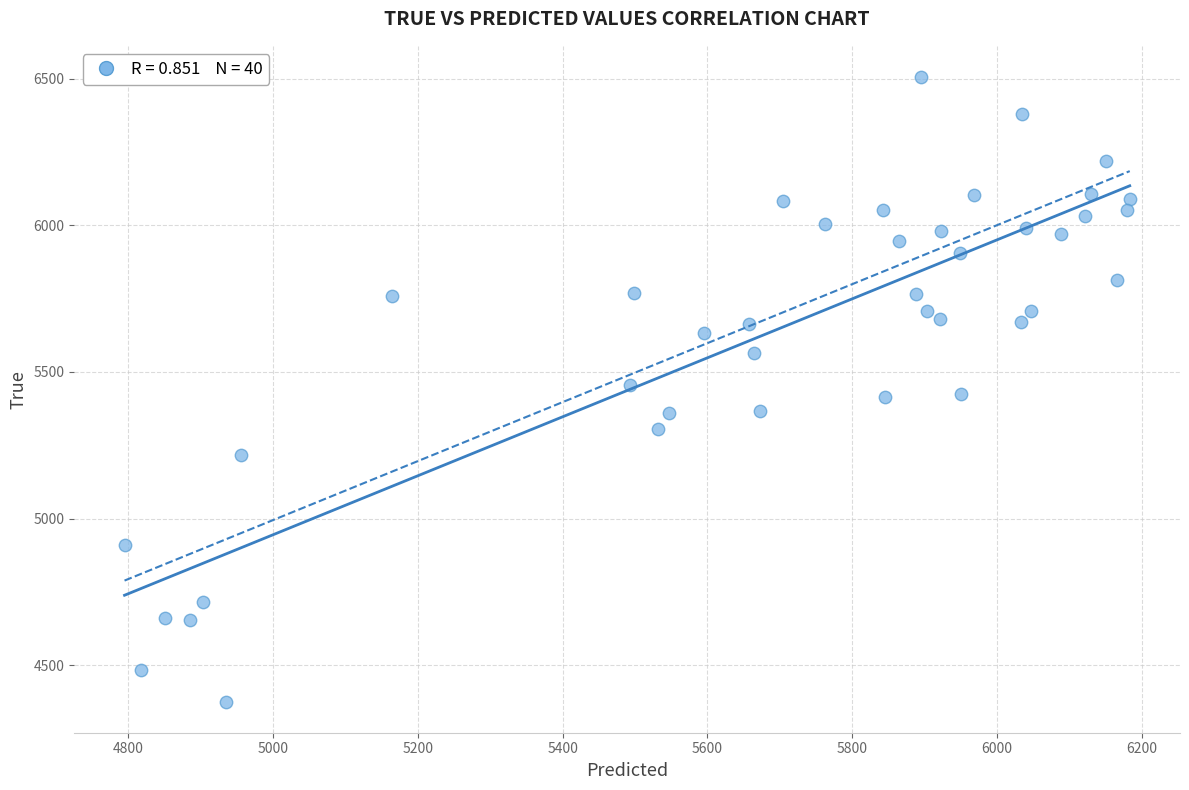

What is the range of Y values (max minus min)?

2128